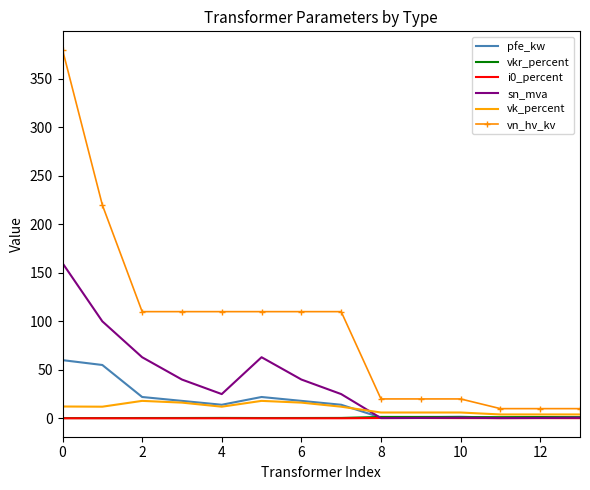

Which series has the widest spread of values?

vn_hv_kv